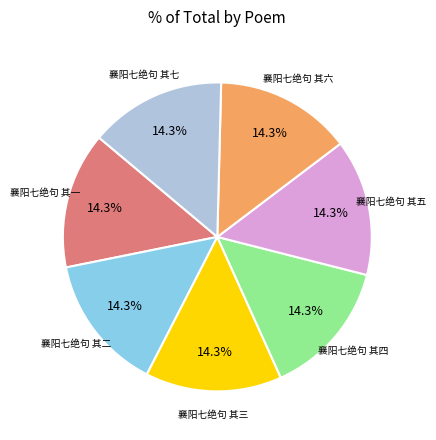

Is there any slice that represents more than half of the pie?

No